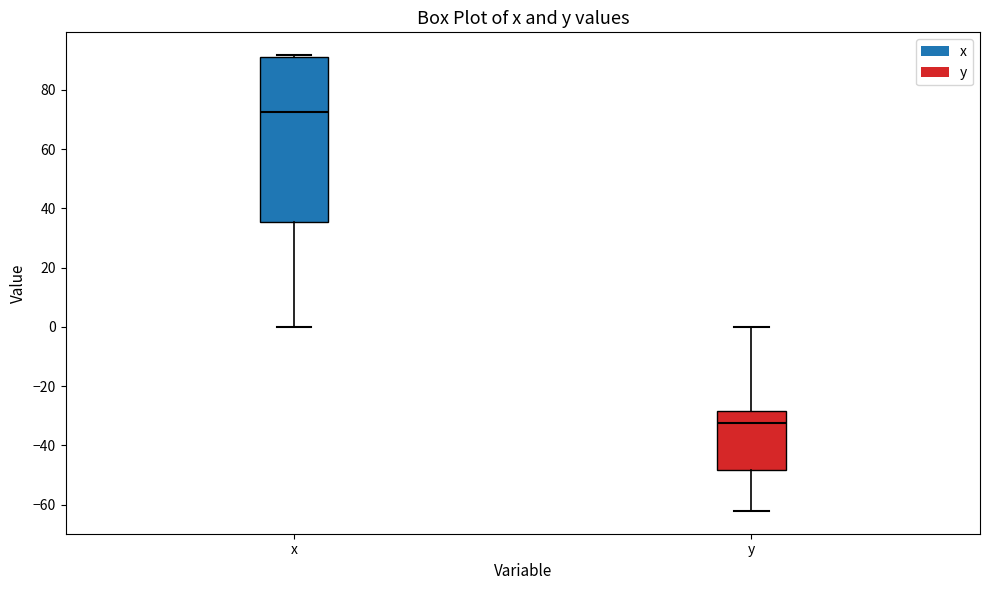

Reading left to right, read every box against the y-axis: the position of its median line, the range the box covers, and the ends of its whiskers. The values are not printed on the chart, so give them approximately, as read against the axis.

x: median 72, box 36 to 92, whiskers 0 to 92 (just above the box's upper edge)
y: median -32, box -48 to -28, whiskers -62 to 0